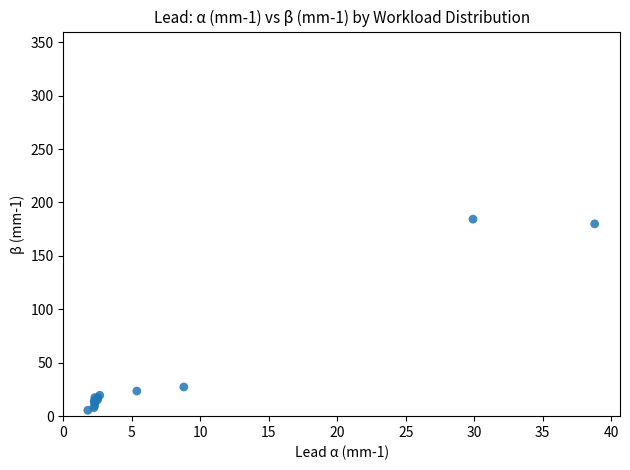

What Y value in the scatter plot is closest to 94?

27.3